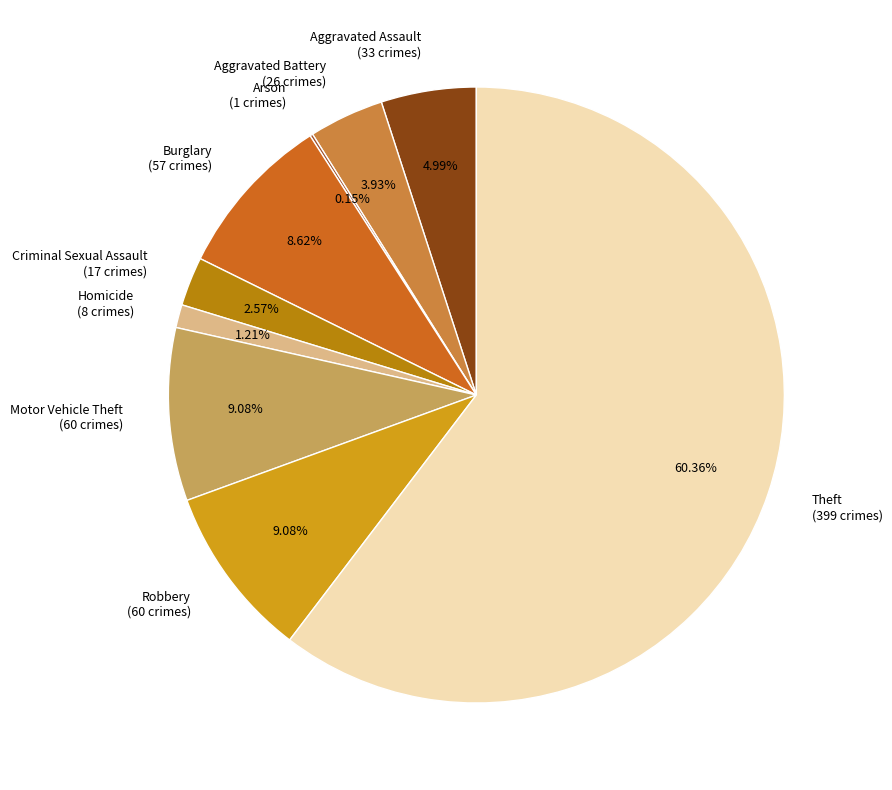

Is it true that Homicide is 1% of the pie?

True